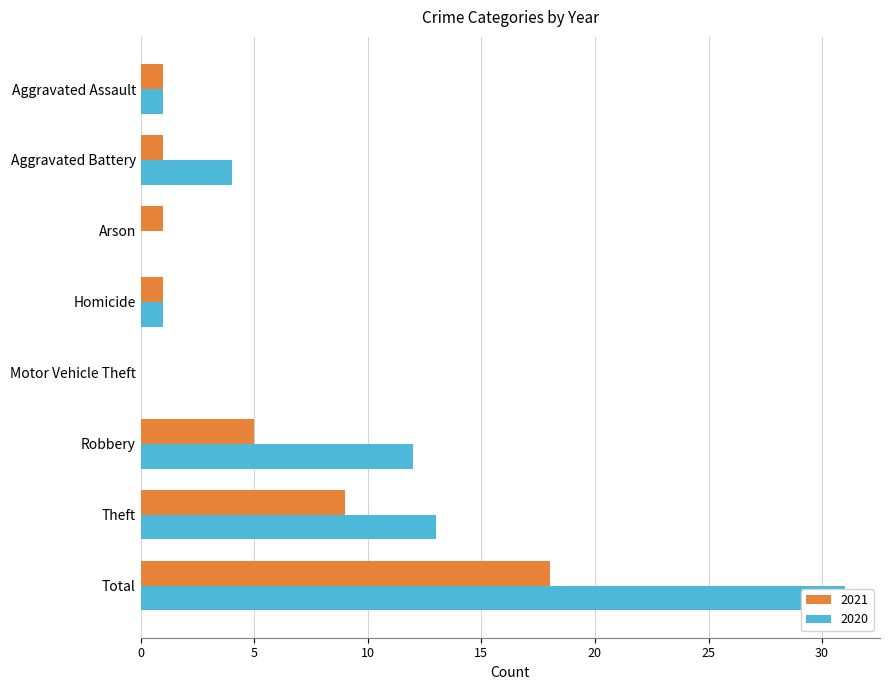

What position from the right is Aggravated Assault?

8